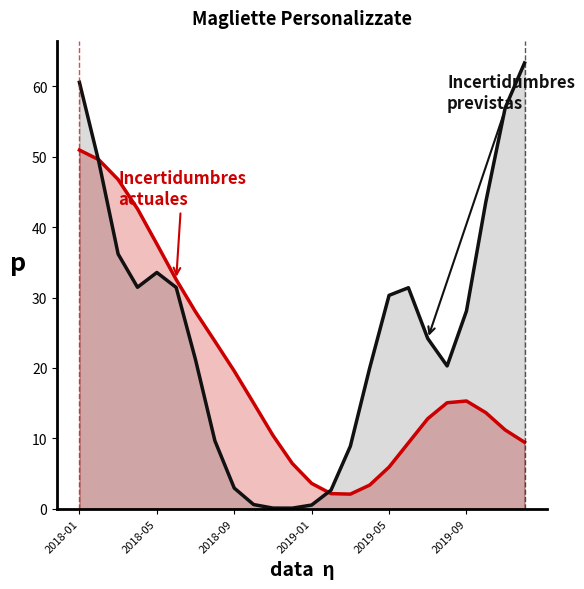

What is the value of the Incertidumbres actuales point at the 8th from the left?

23.8